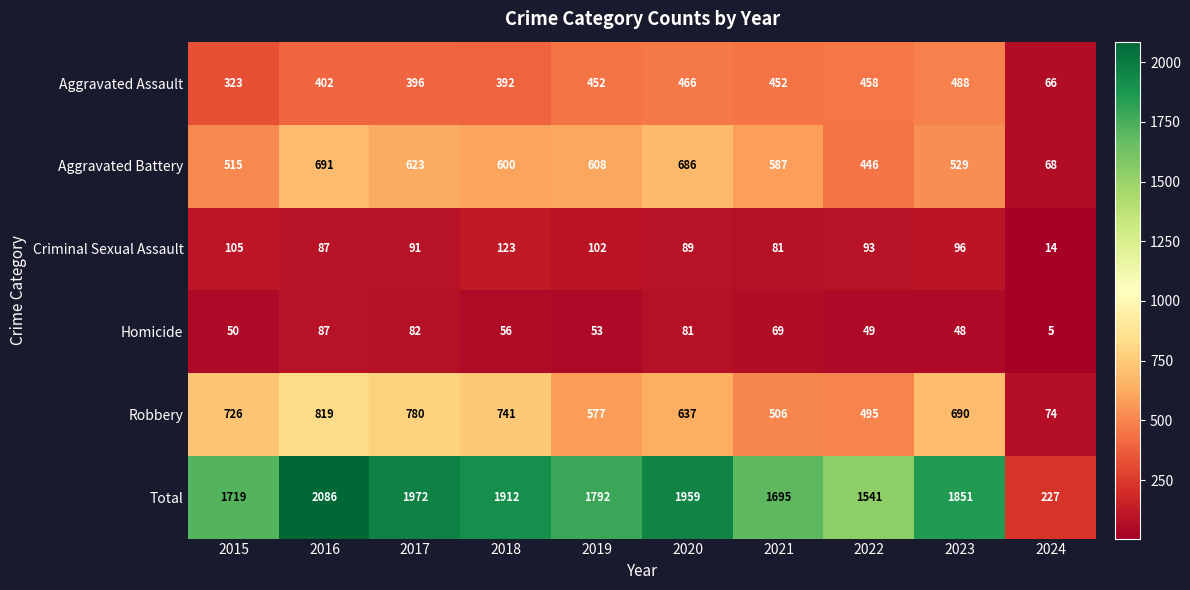

Rank the series by their maximum value, from highest to lowest.

Total, Robbery, Aggravated Battery, Aggravated Assault, Criminal Sexual Assault, Homicide